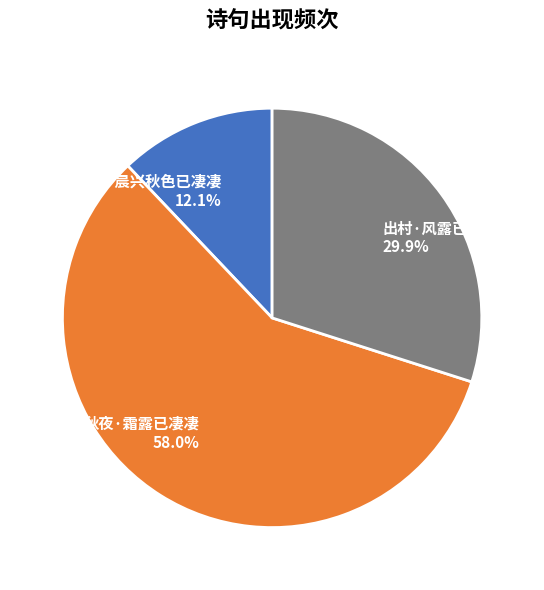

How many segments does this pie chart have?

3